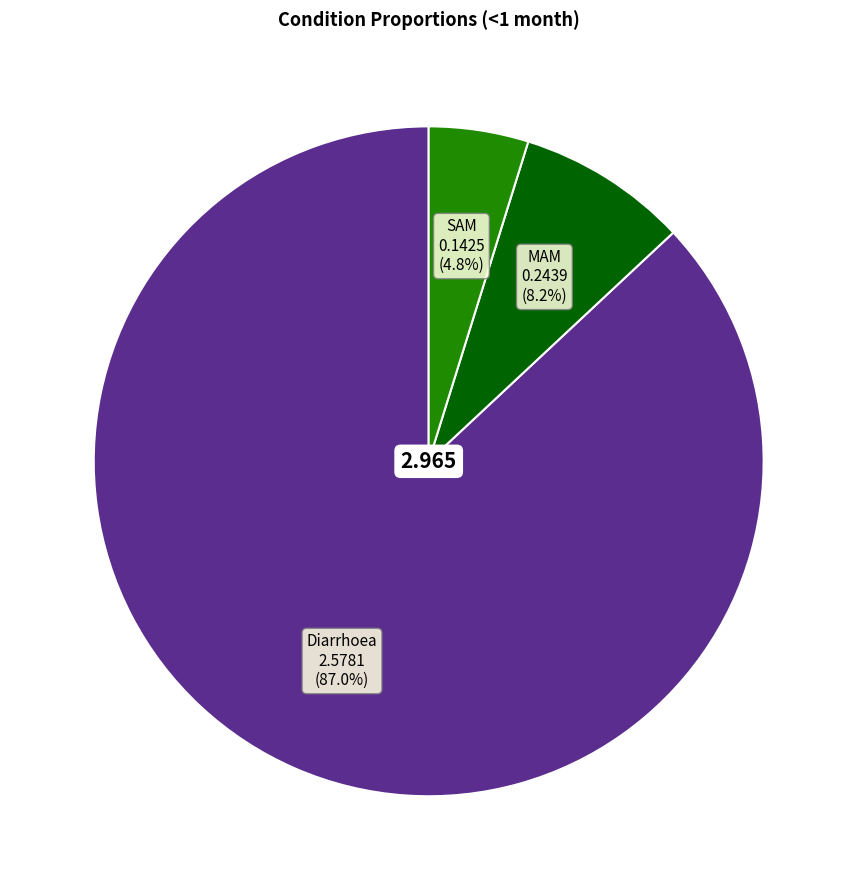

Is there any slice that represents more than half of the pie?

Yes